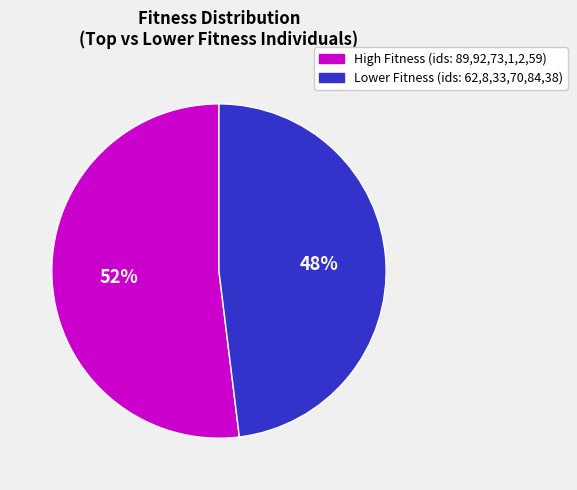

To the nearest percent, what is the difference between the largest and smallest slice percentages?

4%